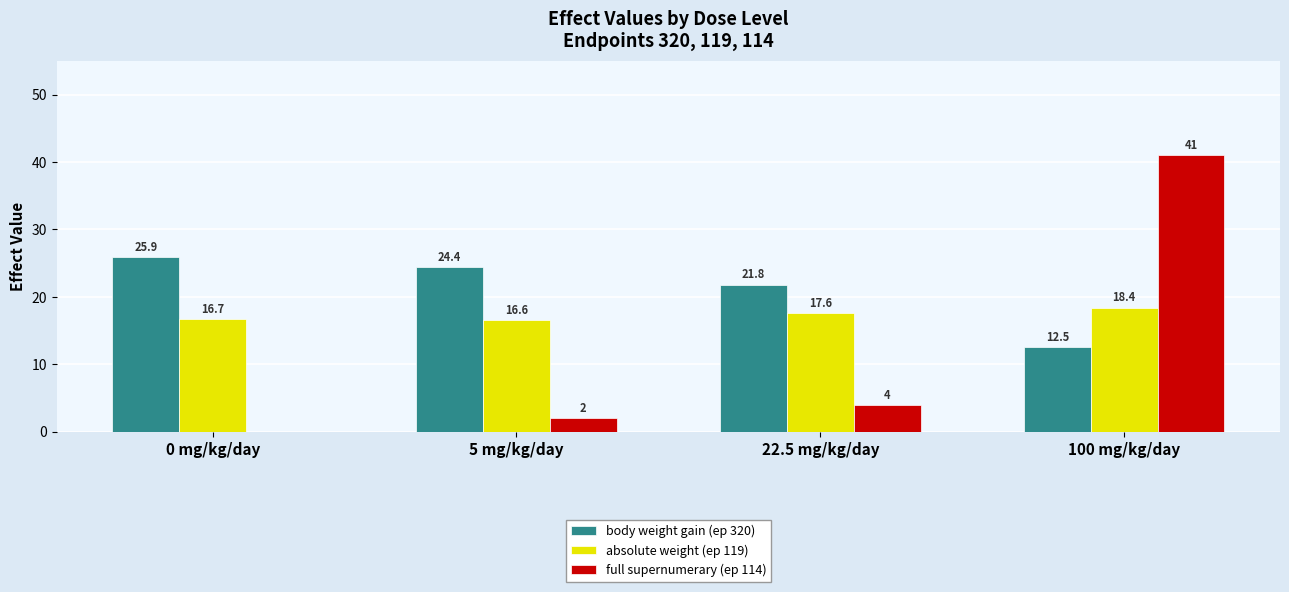

Which category has the highest value in the full supernumerary (ep 114) series?

100 mg/kg/day